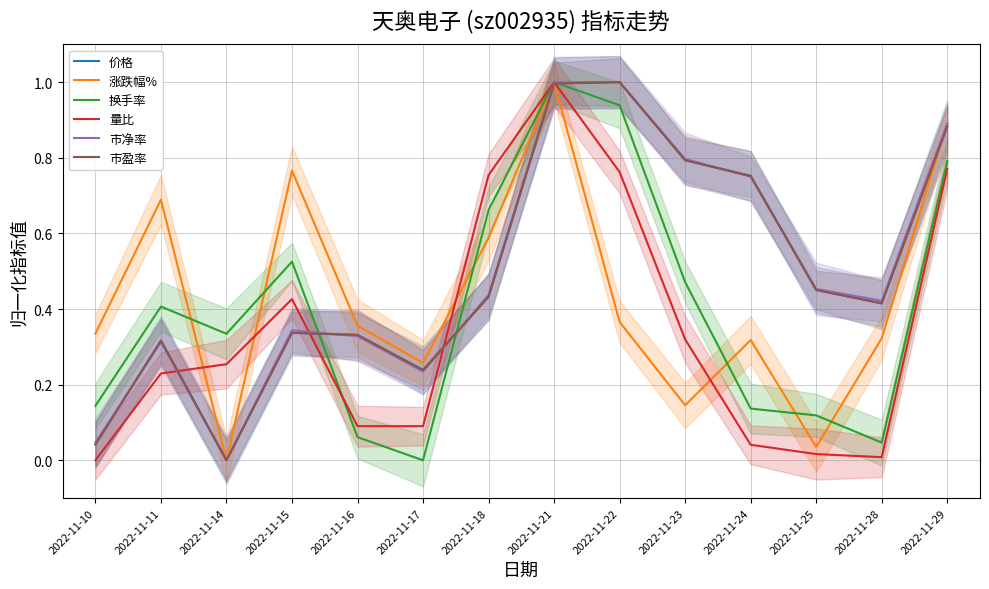

How many values in the 涨跌幅% series exceed 0?

13